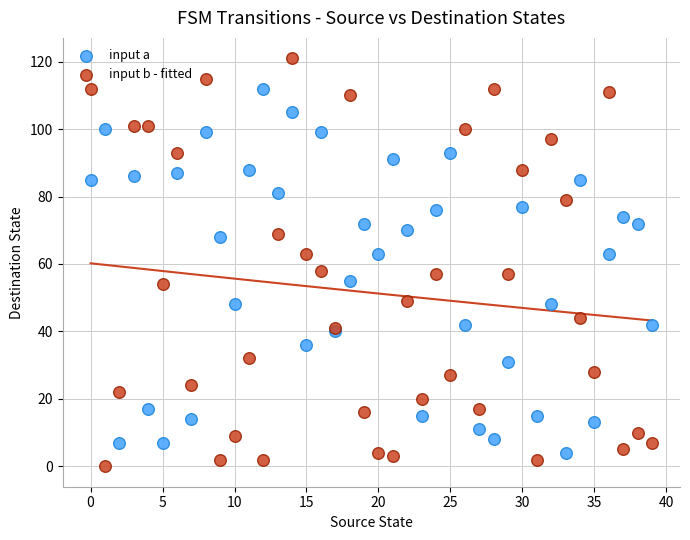

Which series contains the highest Y value?

input b - fitted